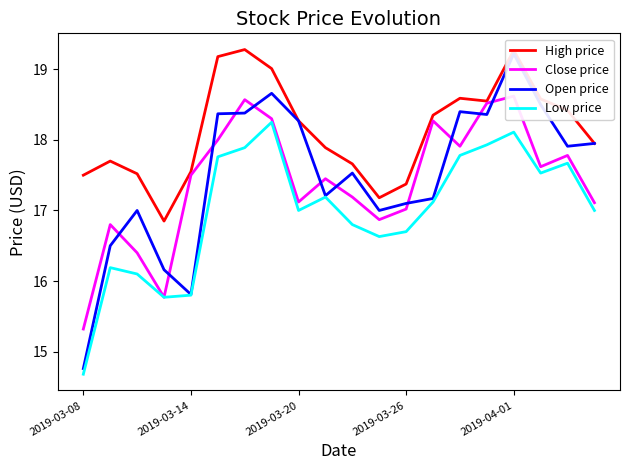

Is the value of Low price at 19 greater than the value of Close price at 6?

No